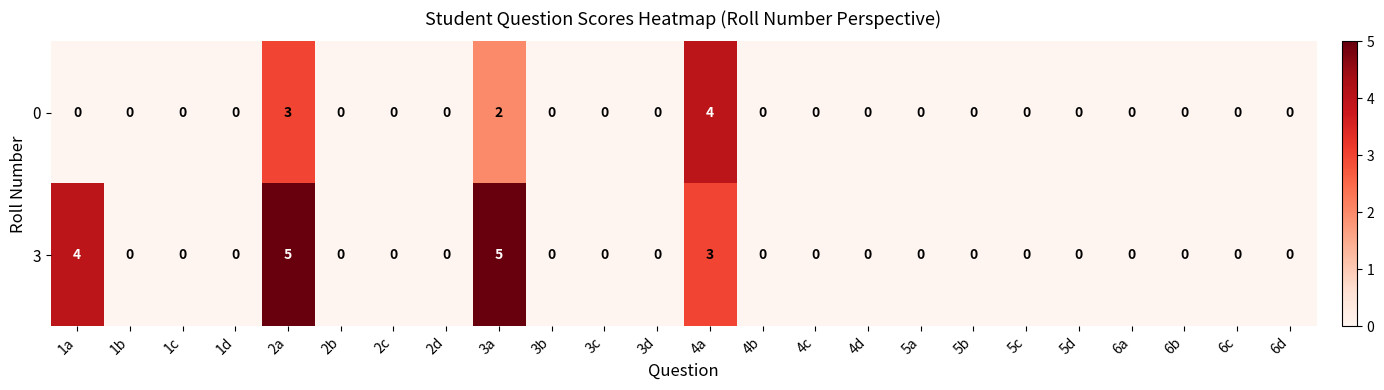

Which series has the largest total across all categories?

3